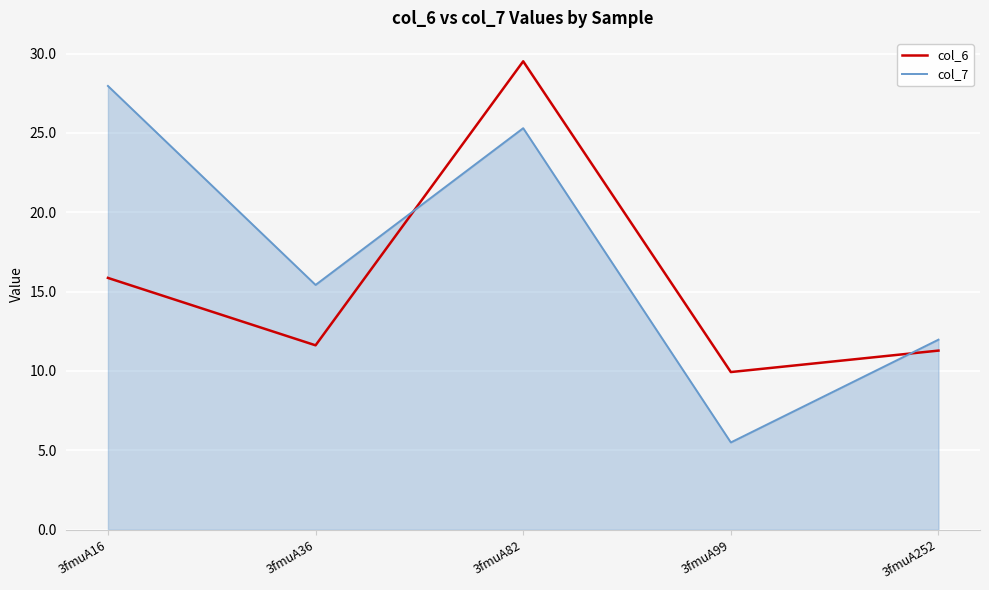

Which series has the largest total across all categories?

col_7